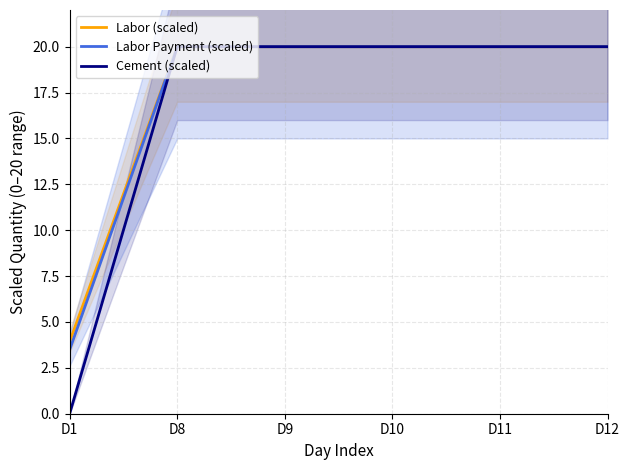

Reading left to right, extract all data points from this chart.

Labor (scaled): 3.9	20.0	20.0	20.0	20.0	20.0
Labor Payment (scaled): 3.5	20.0	20.0	20.0	20.0	20.0
Cement (scaled): 0.0	20.0	20.0	20.0	20.0	20.0